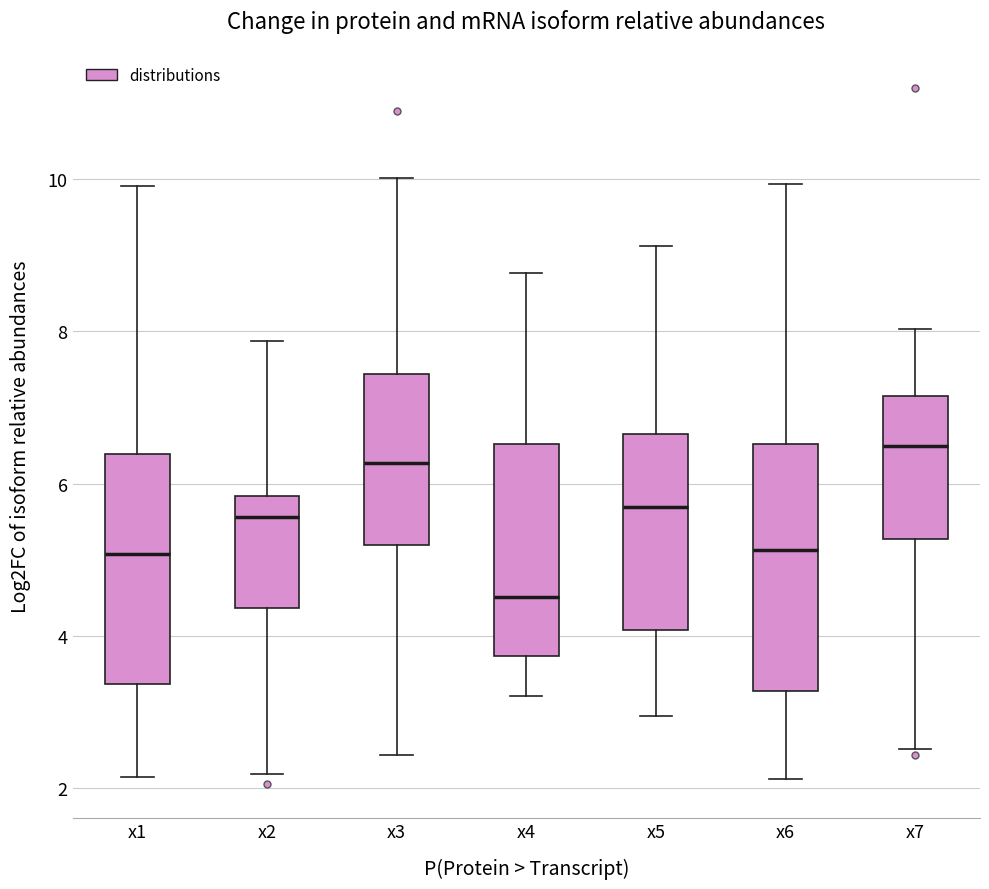

Which box has the lowest median line?

x4